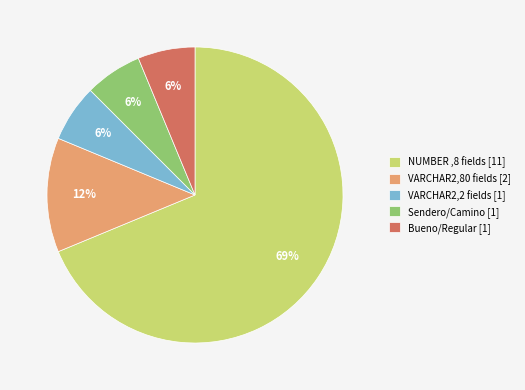

Is it true that Sendero/Camino [1] is 1% of the pie?

False